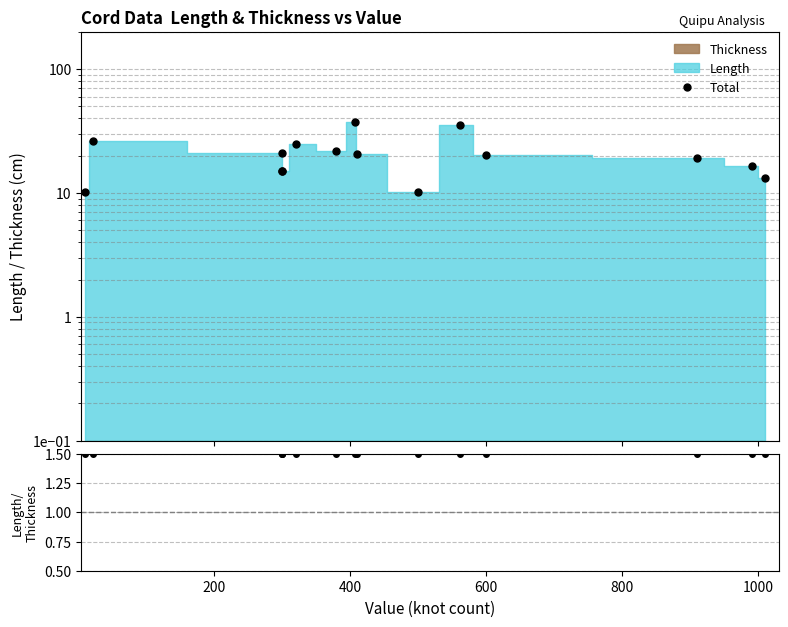

Does the chart have visible grid lines?

Yes